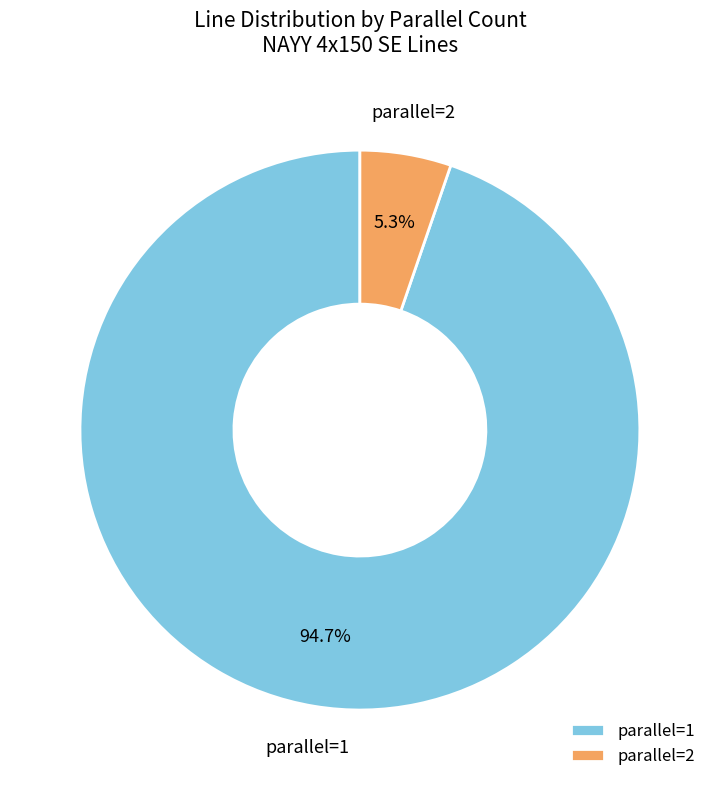

How many segments does this pie chart have?

2